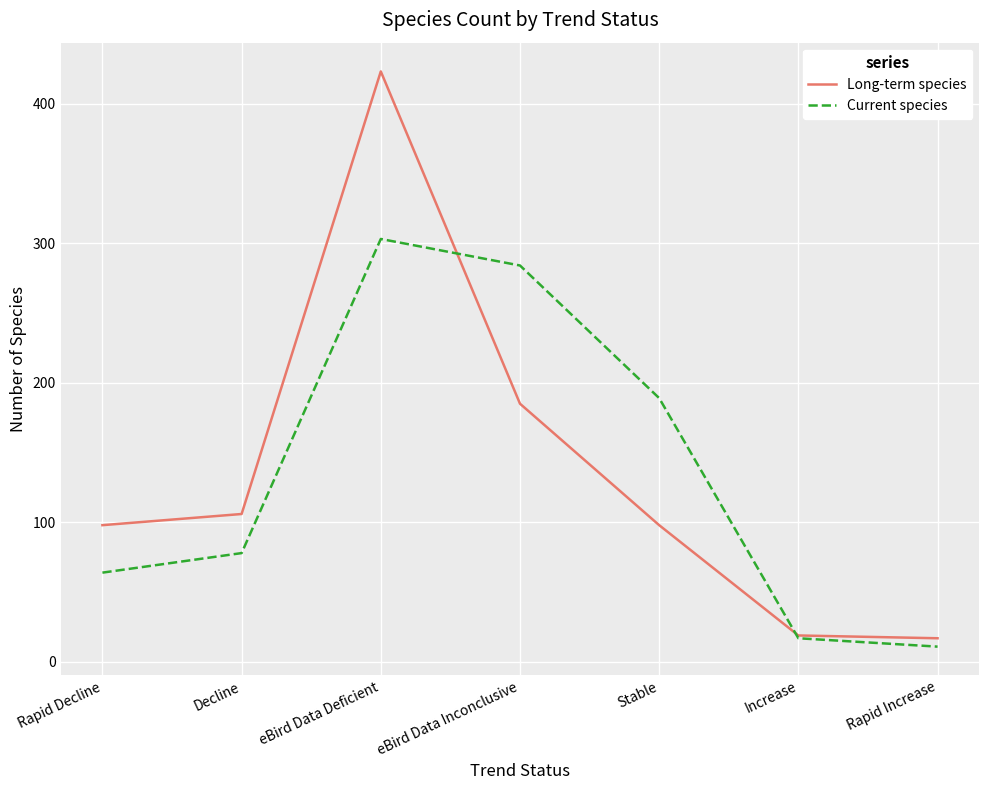

Rank the series by their maximum value, from highest to lowest.

Long-term species, Current species